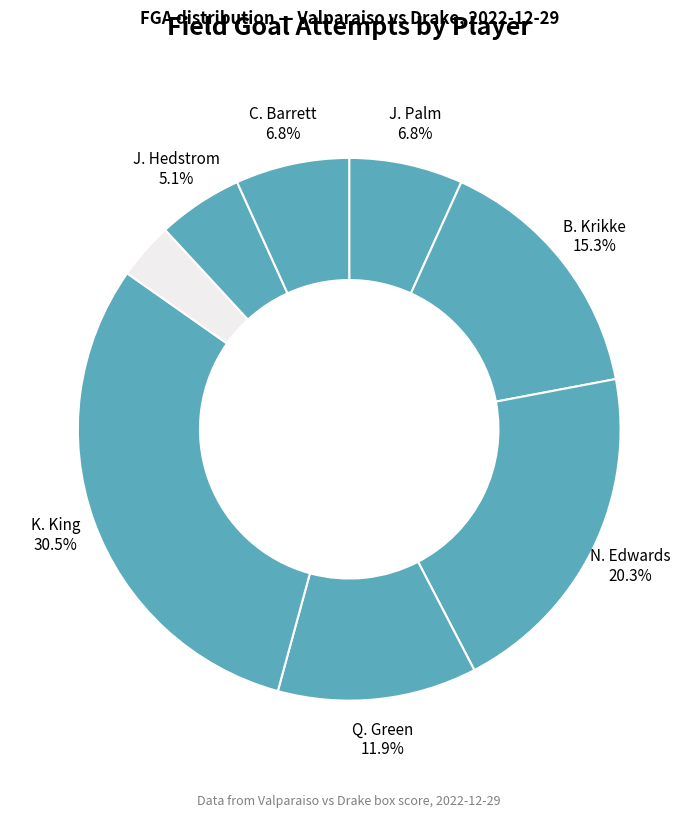

Count the number of slices in the pie.

8